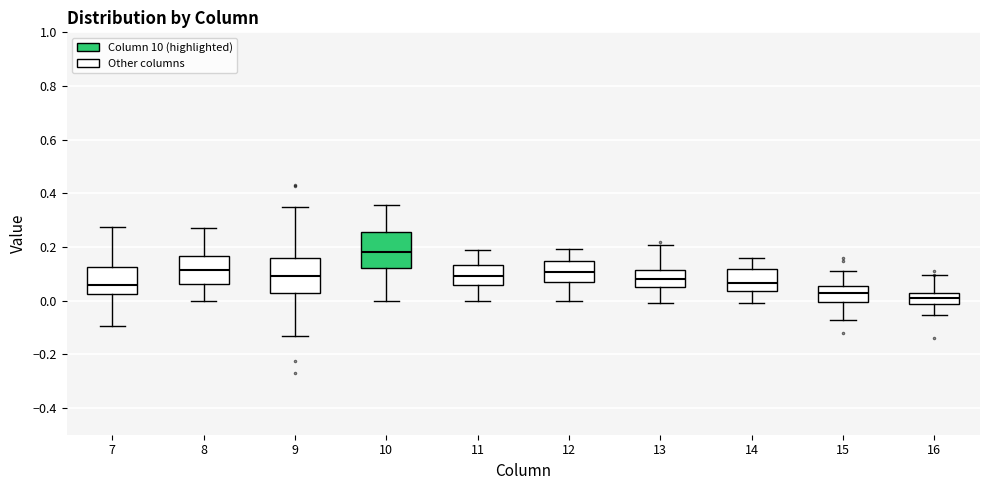

Reading left to right, read every box against the y-axis: the position of its median line, the range the box covers, and the ends of its whiskers. The values are not printed on the chart, so give them approximately, as read against the axis.

7: median 0.06, box 0.02 to 0.12, whiskers -0.10 to 0.28
8: median 0.12, box 0.06 to 0.16, whiskers 0.00 to 0.28
9: median 0.10, box 0.02 to 0.16, whiskers -0.14 to 0.36
10: median 0.18, box 0.12 to 0.26, whiskers 0.00 to 0.36
11: median 0.10, box 0.06 to 0.14, whiskers 0.00 to 0.20
12: median 0.10, box 0.08 to 0.14, whiskers 0.00 to 0.20
13: median 0.08, box 0.06 to 0.12, whiskers 0.00 to 0.20
14: median 0.06, box 0.04 to 0.12, whiskers 0.00 to 0.16
15: median 0.02, box 0.00 to 0.06, whiskers -0.08 to 0.10
16: median 0.00, box -0.02 to 0.02, whiskers -0.06 to 0.10